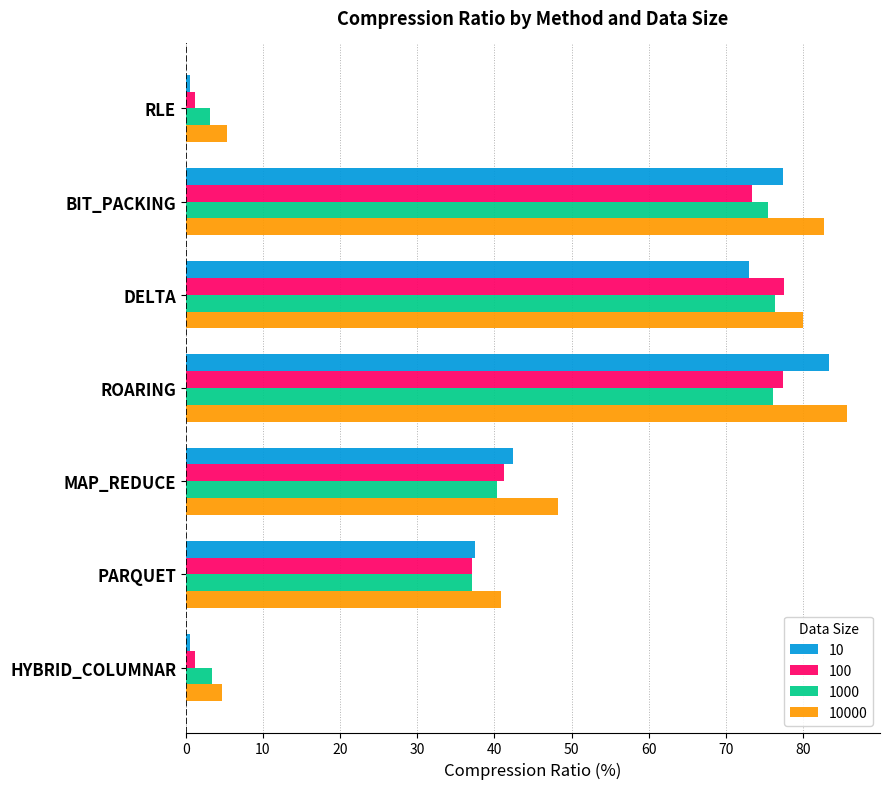

True or false: 10000 has a value of 4.7 at HYBRID_COLUMNAR.

True